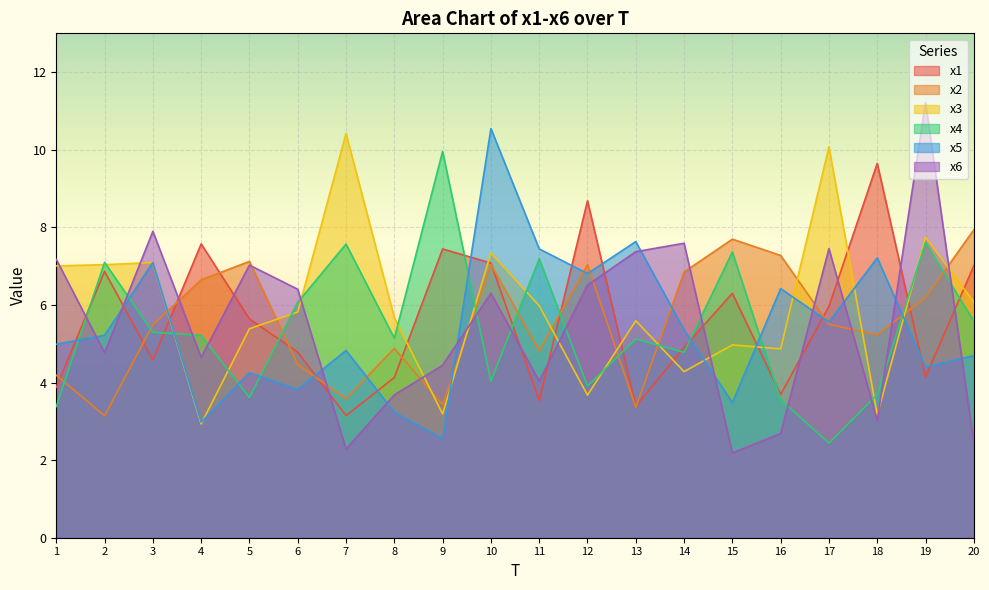

The x6 series shows 2.8 at 9. True or false?

False